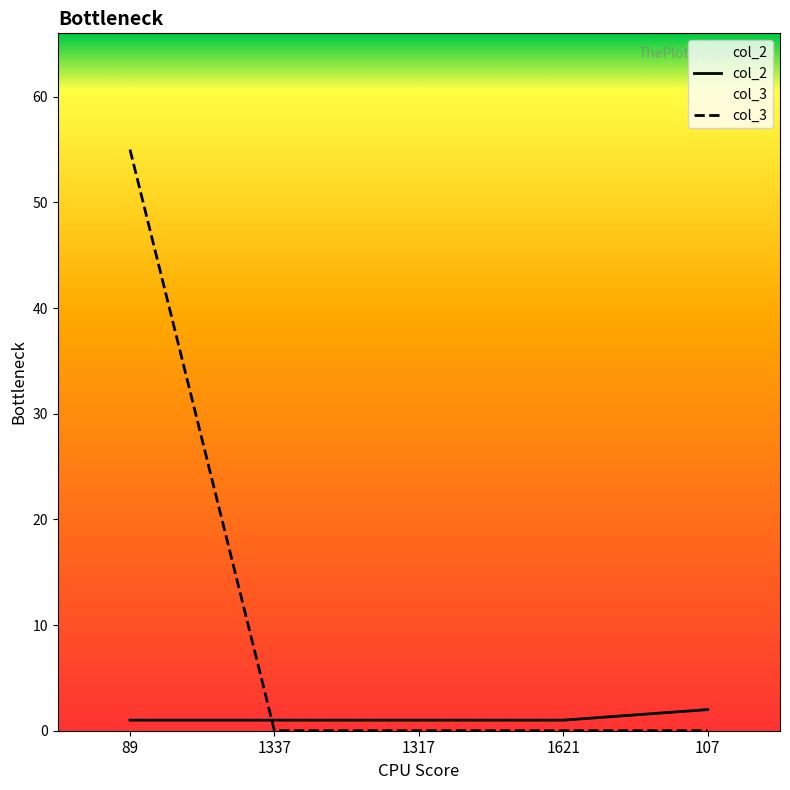

At how many categories does at least one series exceed 20?

1